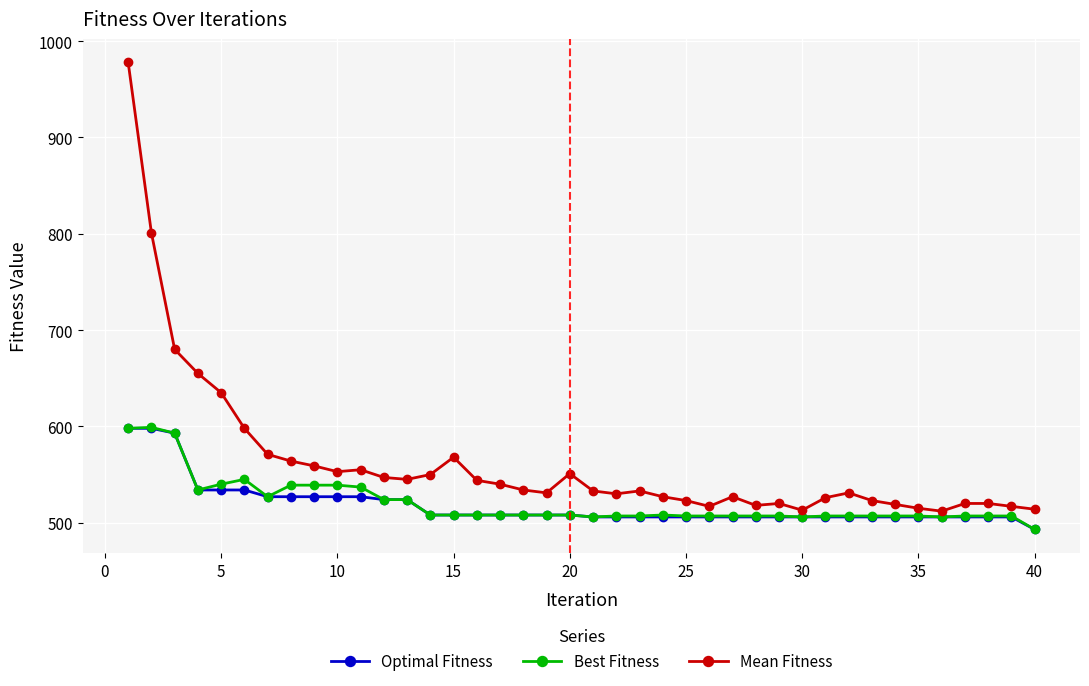

Count the number of data series in this chart.

3